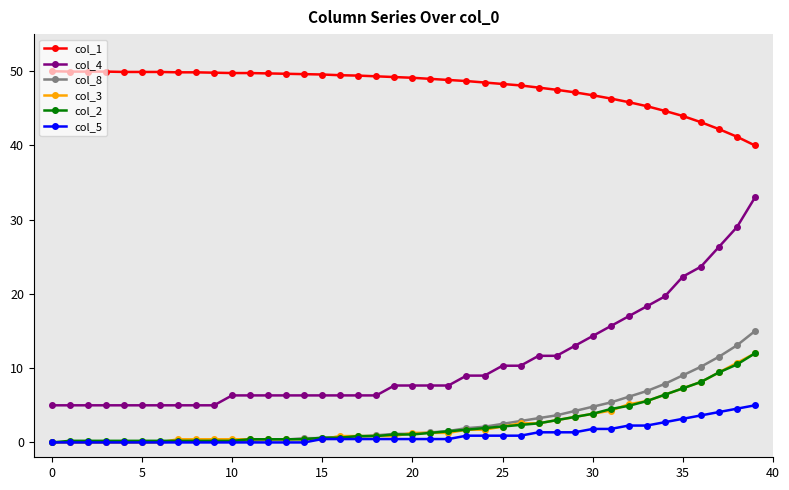

What is the highest value of the col_1 series?

50.0